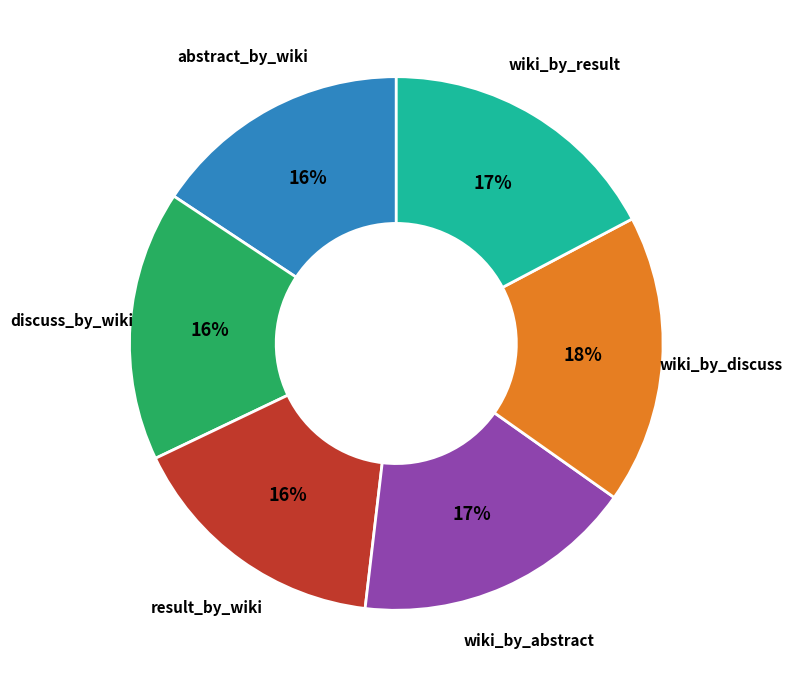

To the nearest percent, what portion does wiki_by_result represent?

17%